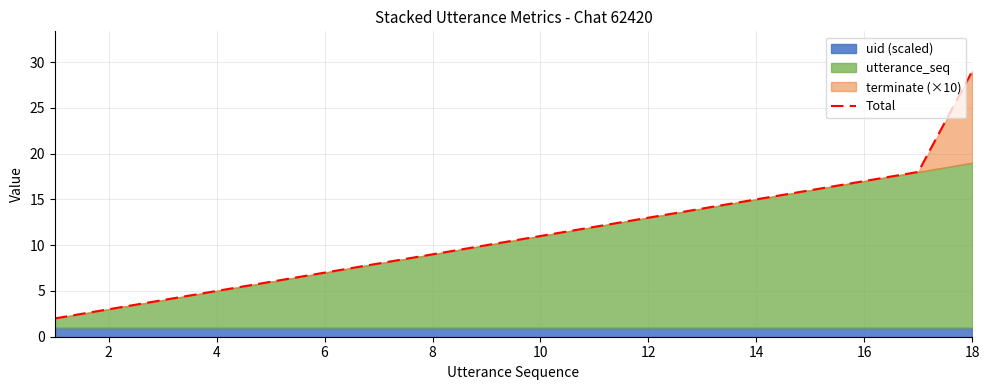

How many values are below 11?

9